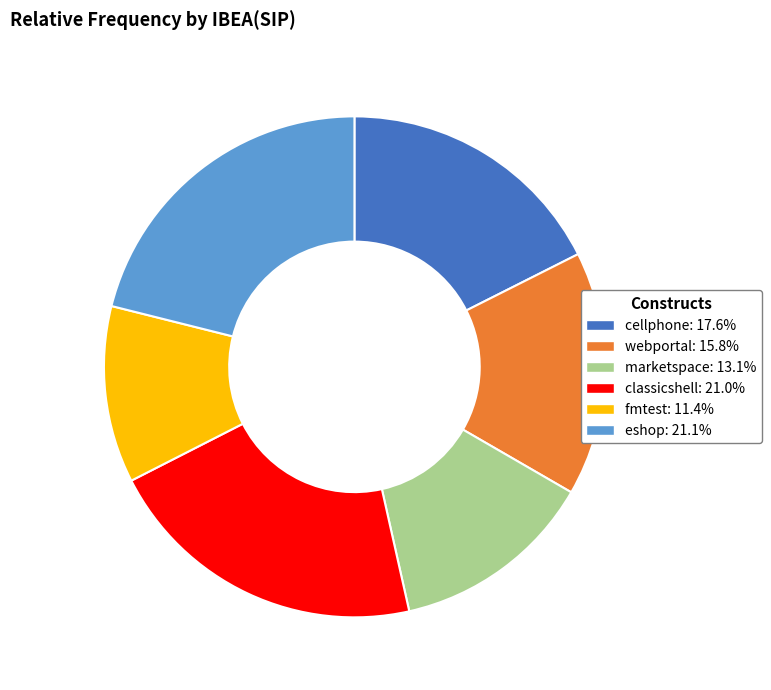

Is there a majority slice in this chart?

No